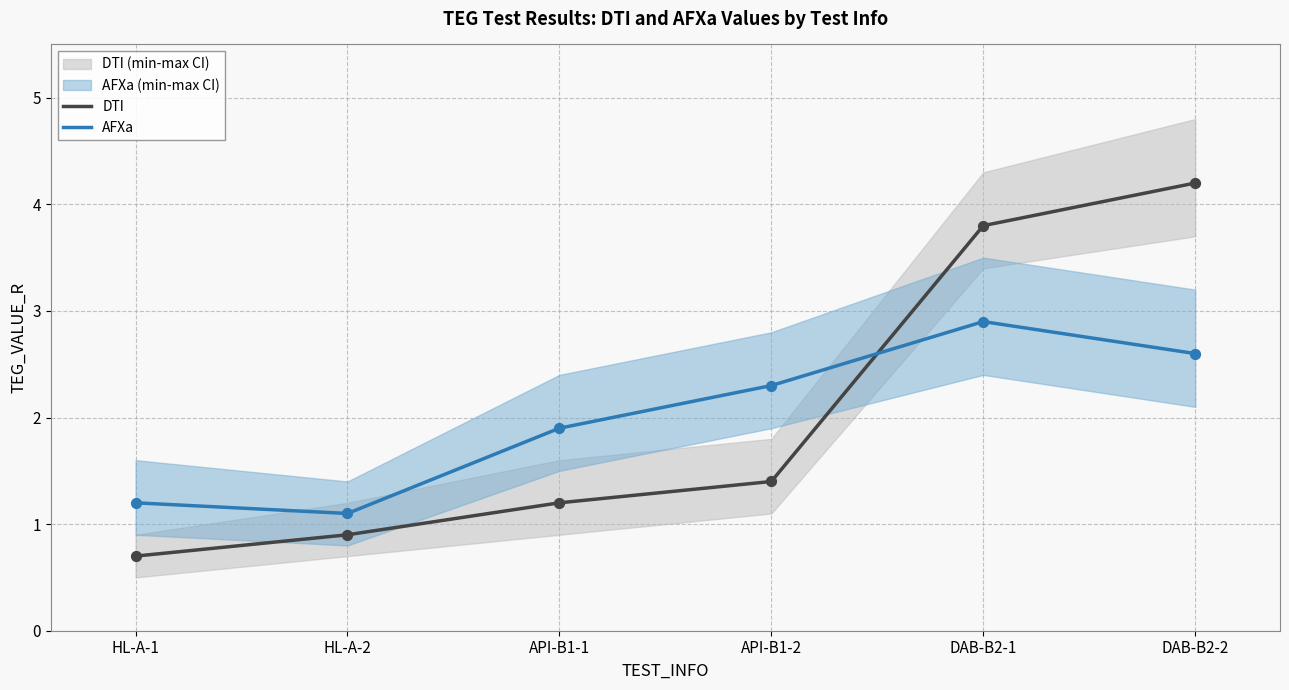

Which series has the largest total across all categories?

DTI